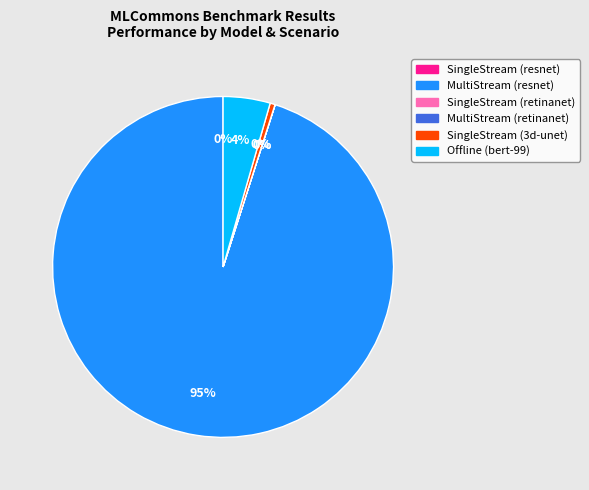

The Offline (bert-99) slice represents 4% of the pie. True or false?

True